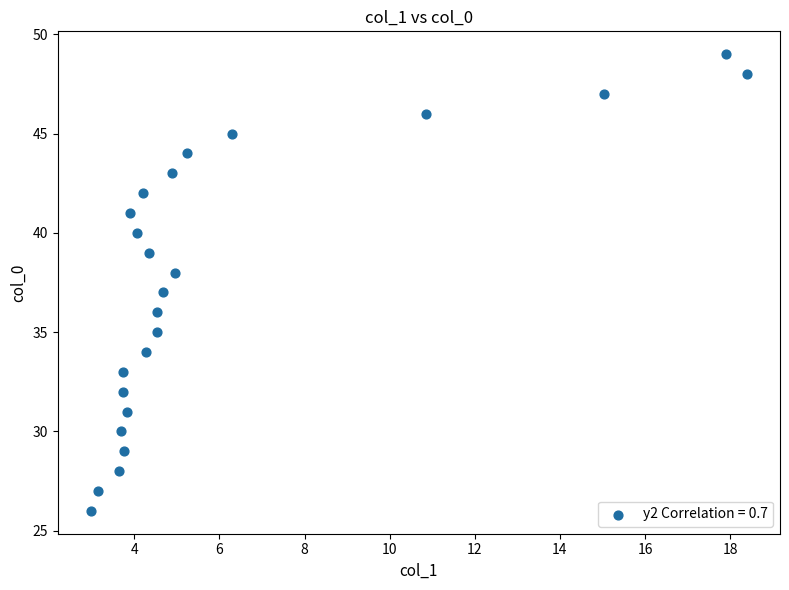

What is the range of Y values (max minus min)?

23